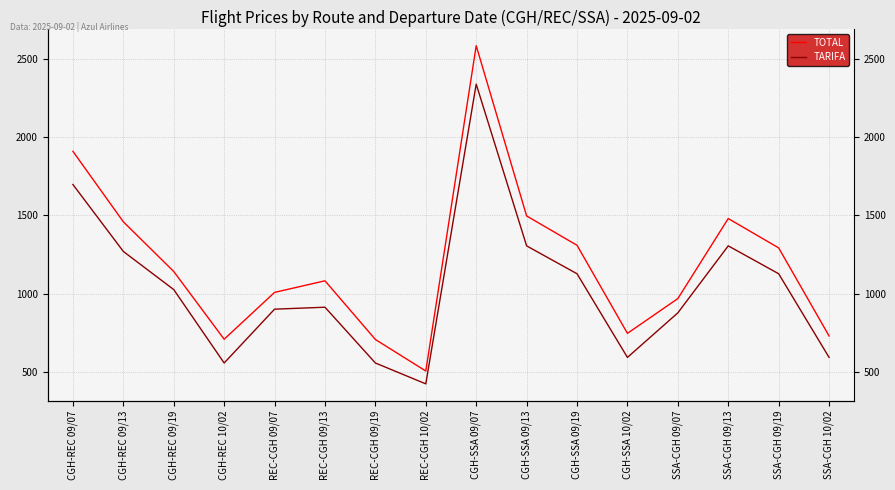

True or false: TOTAL and TARIFA intersect in this chart.

False